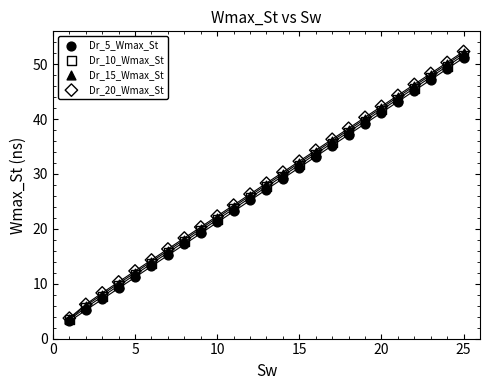

Which series has the largest Y range (max minus min)?

Dr_20_Wmax_St